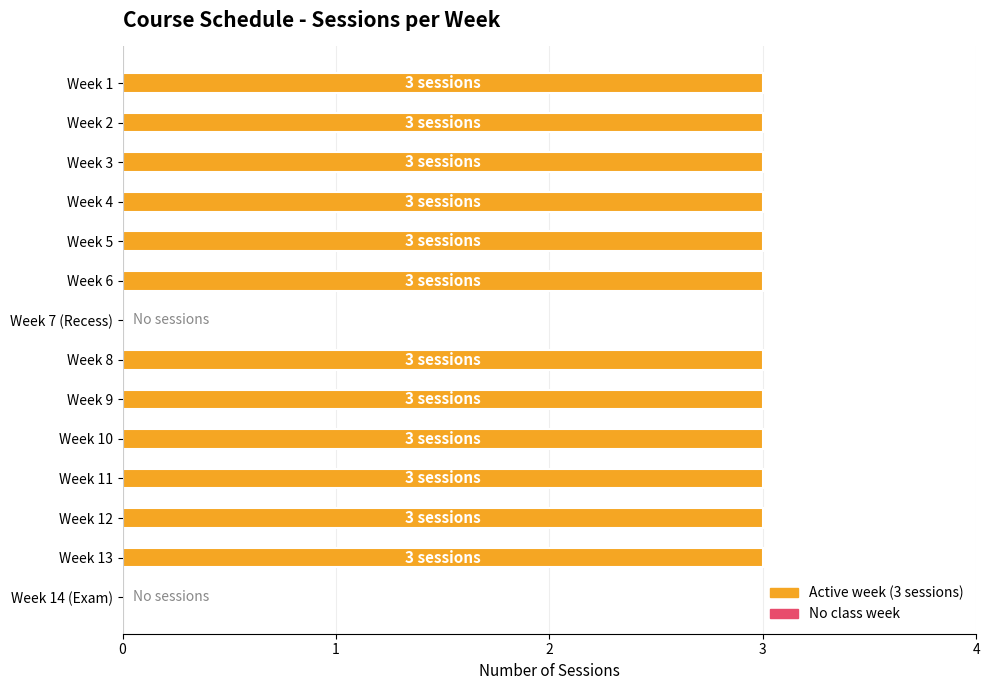

Are the bars horizontal?

Yes